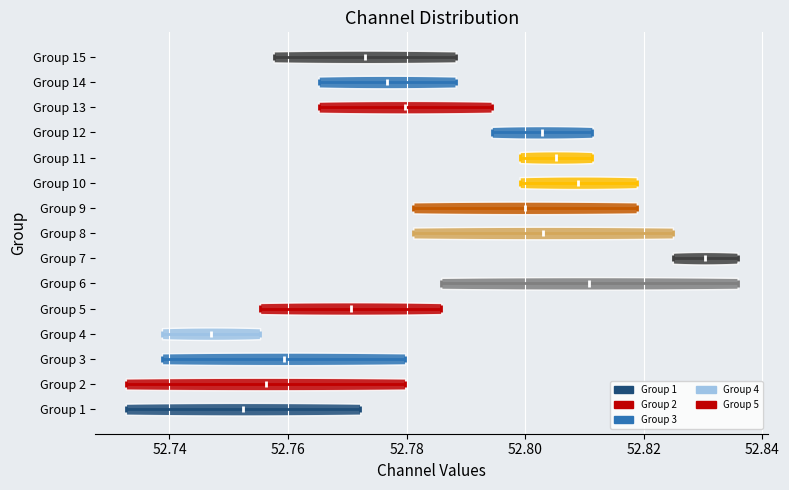

Reading bottom to top, read every violin against the x-axis: where its median line is, and the lowest and highest points it reaches. The values are not printed on the chart, so give them approximately, as read against the axis.

Group 1: median line 52.752, lowest point 52.732, highest point 52.772
Group 2: median line 52.756, lowest point 52.732, highest point 52.780
Group 3: median line 52.760, lowest point 52.738, highest point 52.780
Group 4: median line 52.748, lowest point 52.738, highest point 52.756
Group 5: median line 52.770, lowest point 52.756, highest point 52.786
Group 6: median line 52.810, lowest point 52.786, highest point 52.836
Group 7: median line 52.830, lowest point 52.824, highest point 52.836
Group 8: median line 52.804, lowest point 52.782, highest point 52.824
Group 9: median line 52.800, lowest point 52.782, highest point 52.818
Group 10: median line 52.808, lowest point 52.800, highest point 52.818
Group 11: median line 52.806, lowest point 52.800, highest point 52.812
Group 12: median line 52.802, lowest point 52.794, highest point 52.812
Group 13: median line 52.780, lowest point 52.766, highest point 52.794
Group 14: median line 52.776, lowest point 52.766, highest point 52.788
Group 15: median line 52.772, lowest point 52.758, highest point 52.788